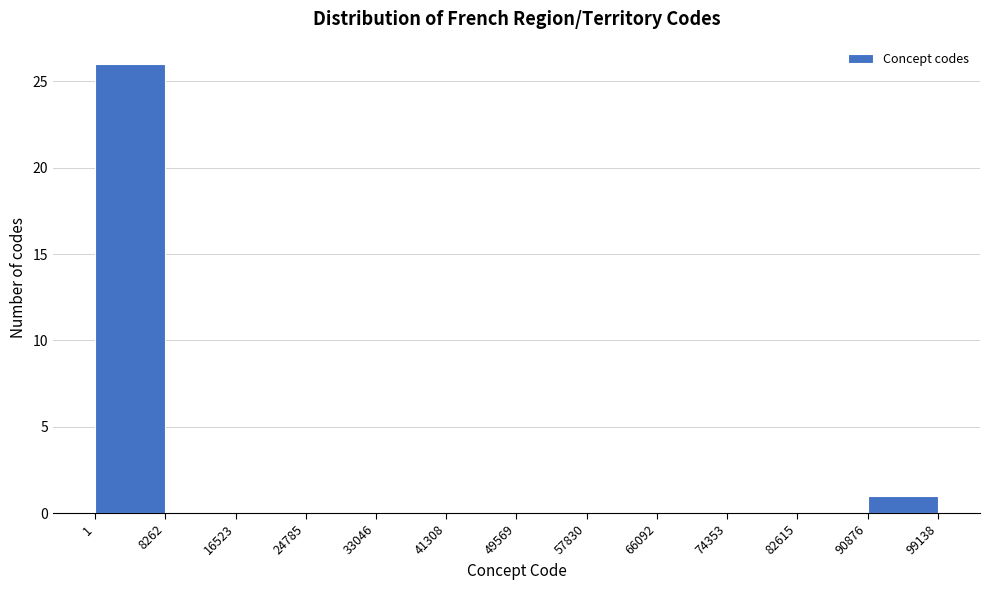

What is the height of the bar covering 90876 to 99138 on the x-axis? The values are not printed on the chart, so give them approximately, as read against the axis.

1